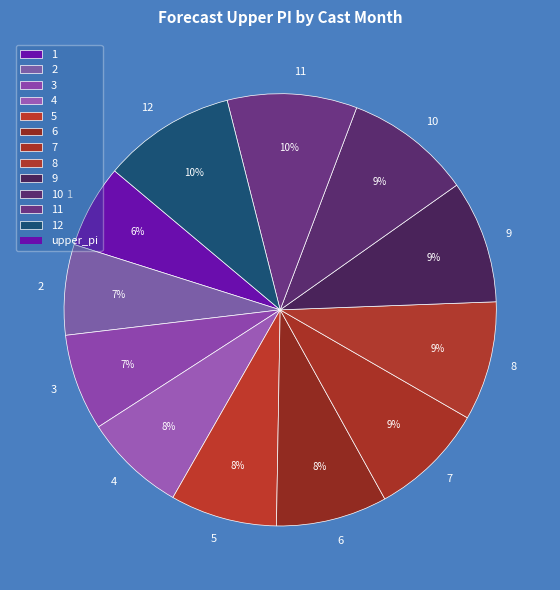

The 8 slice represents 1% of the pie. True or false?

False